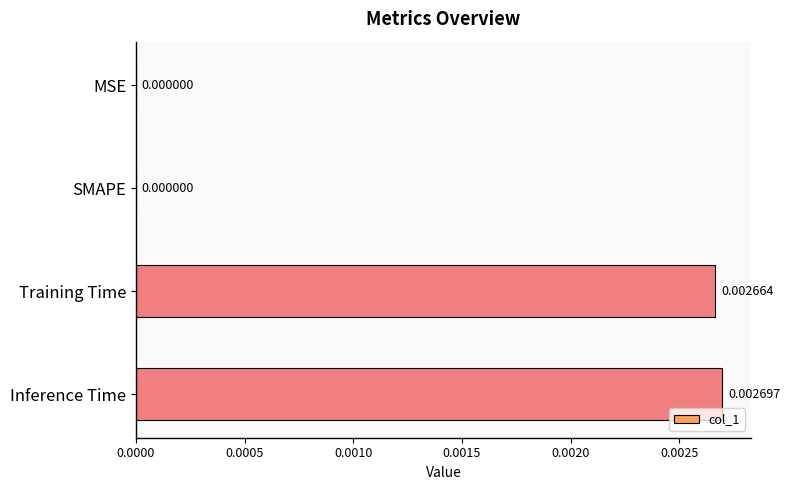

How many series are shown in this chart?

1